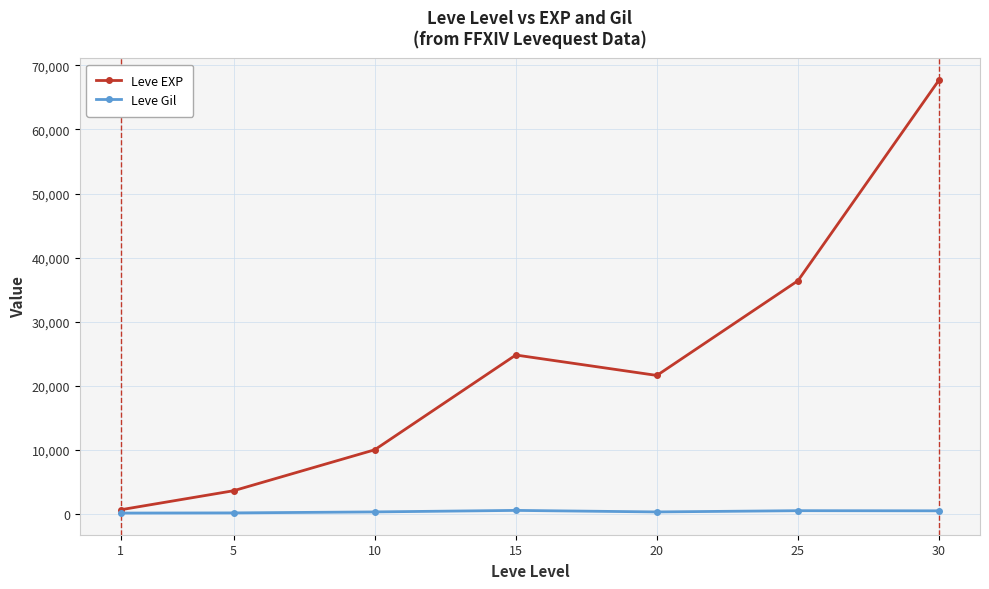

Rank the series by their average value, from highest to lowest.

Leve EXP, Leve Gil